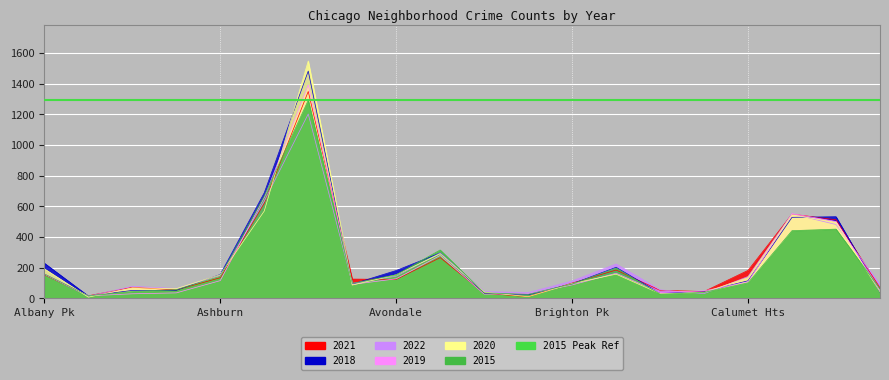

At how many categories does at least one series exceed 727?

1